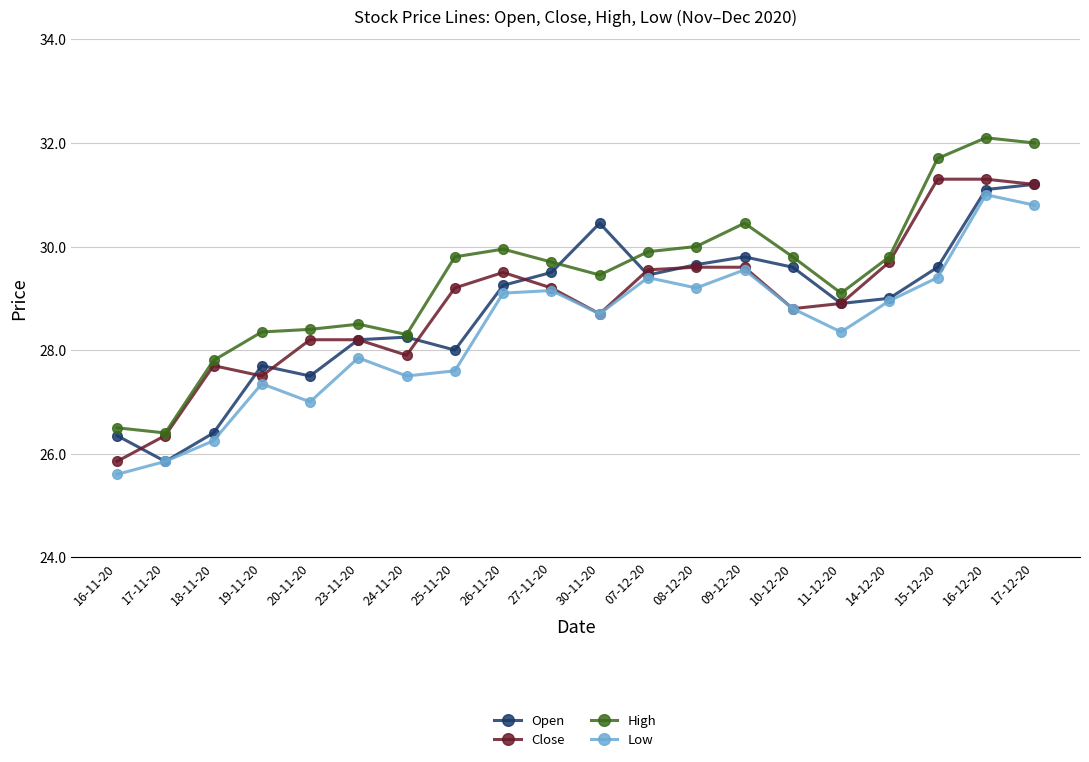

What is the difference between the highest and lowest values at 16-11-20?

0.9